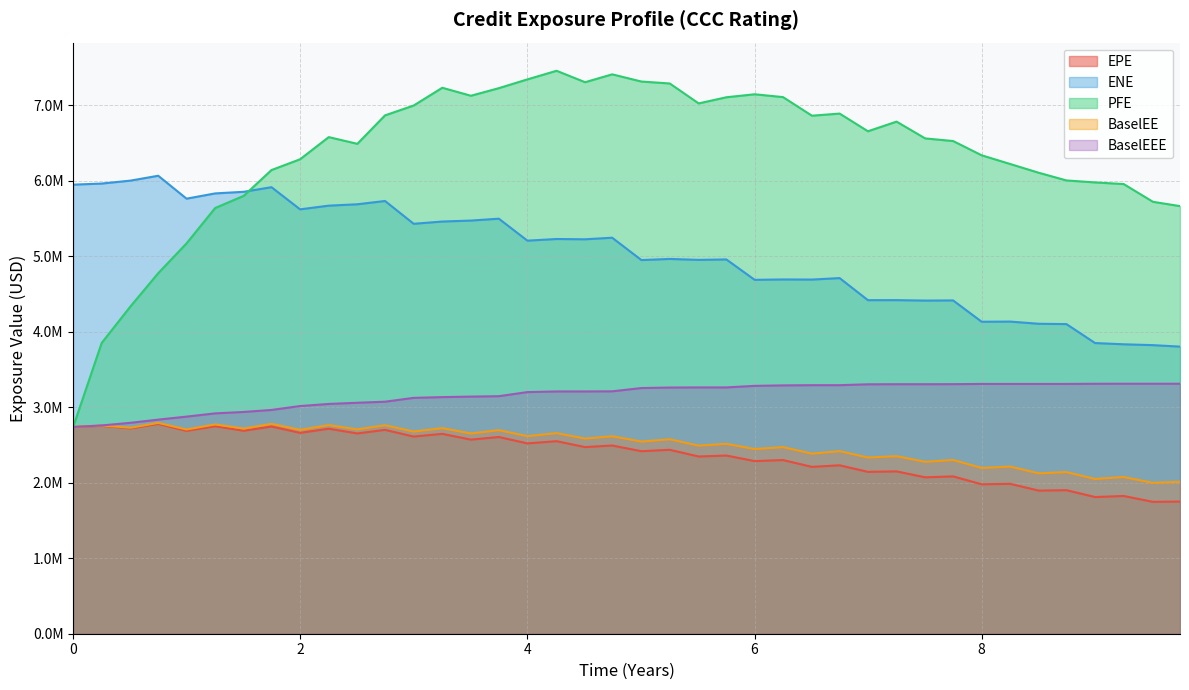

What are all the series names shown in the legend?

EPE, ENE, PFE, BaselEE, BaselEEE